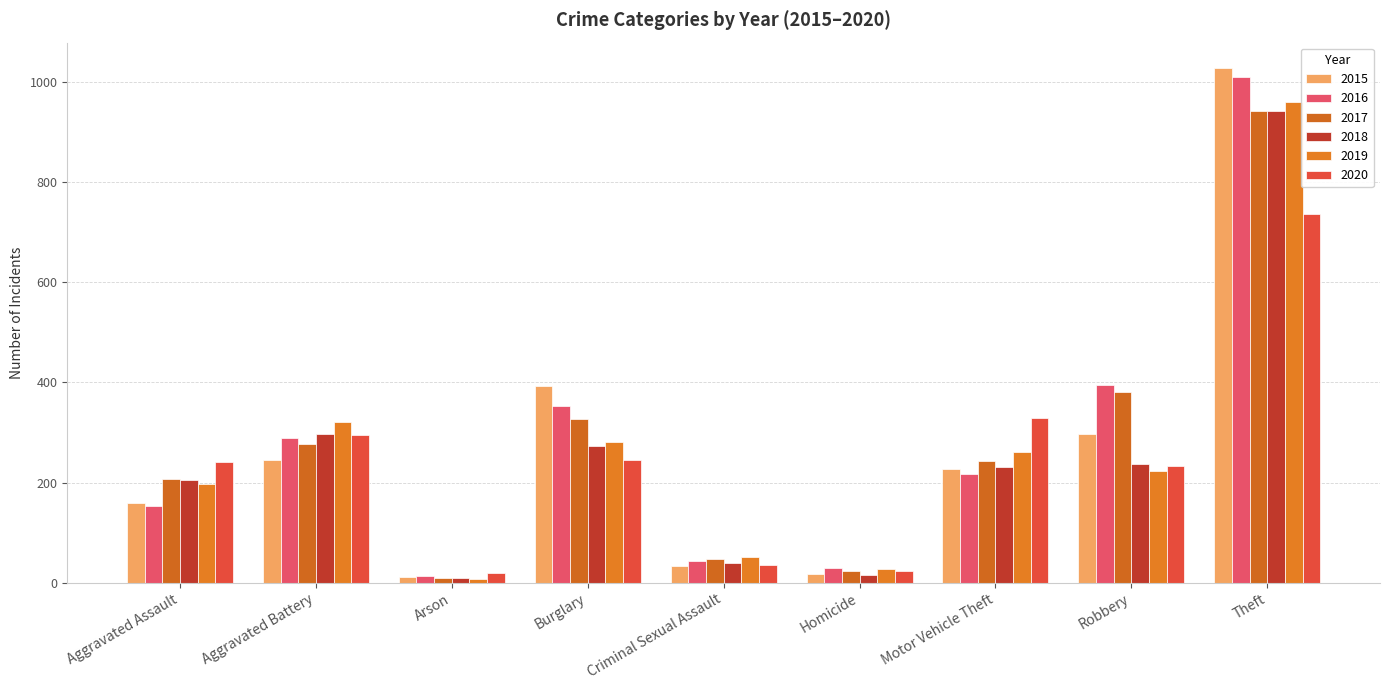

What is the difference between the highest and lowest values at Burglary?

148